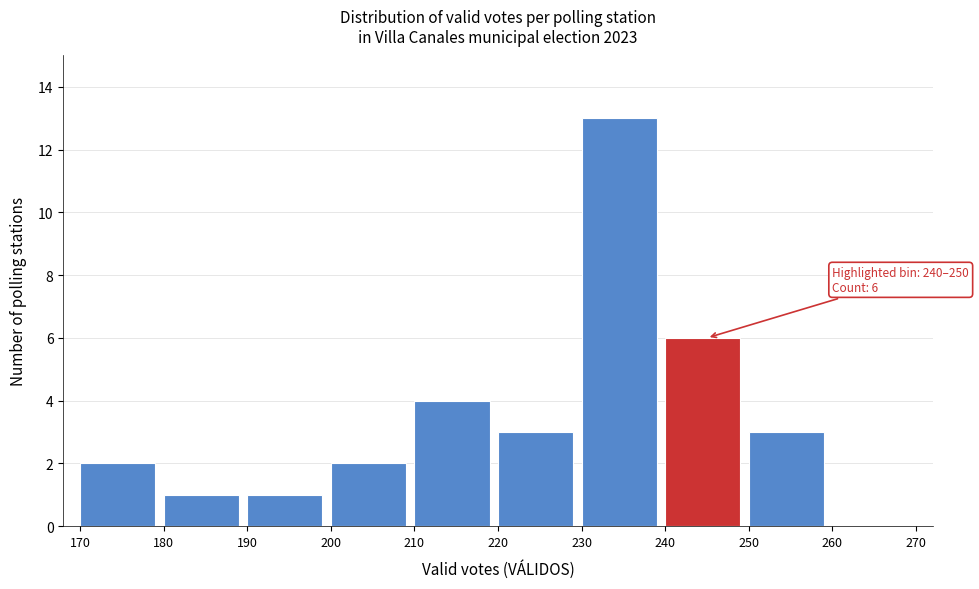

Over which range of the x-axis is the bar tallest?

230 to 240